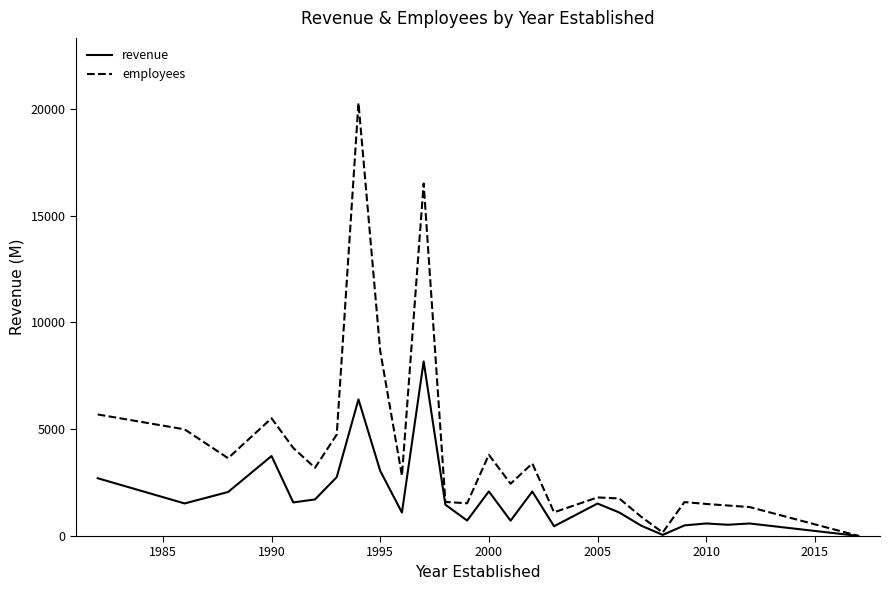

What is the maximum value for employees?

20275.0